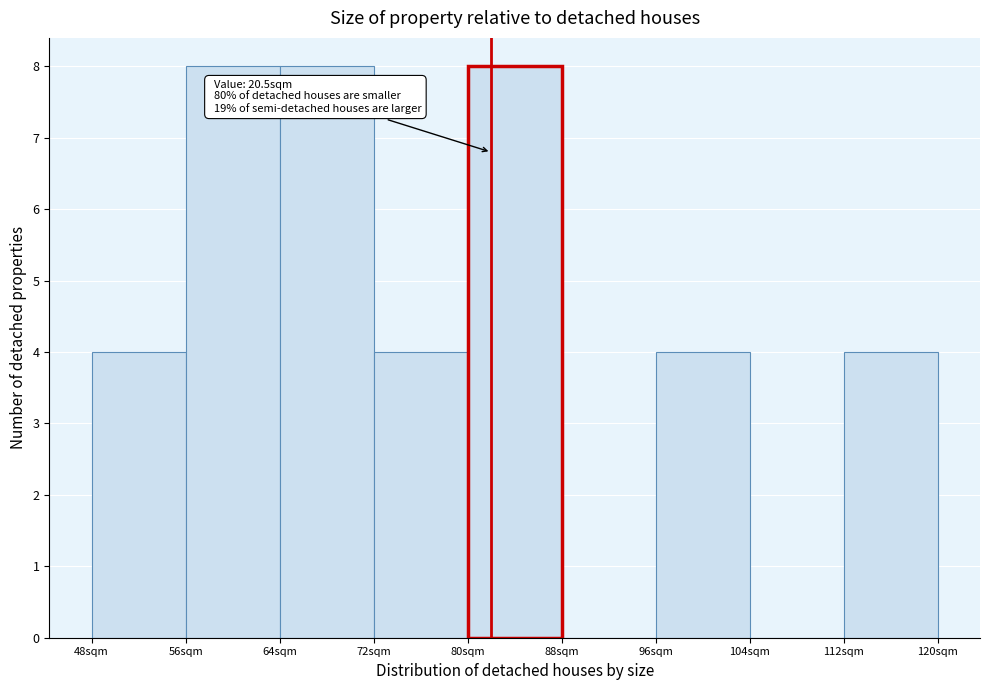

Reading right to left, list all the values displayed in this chart.

112sqm=4	104sqm=0	96sqm=4	88sqm=0	80sqm=8	72sqm=4	64sqm=8	56sqm=8	48sqm=4